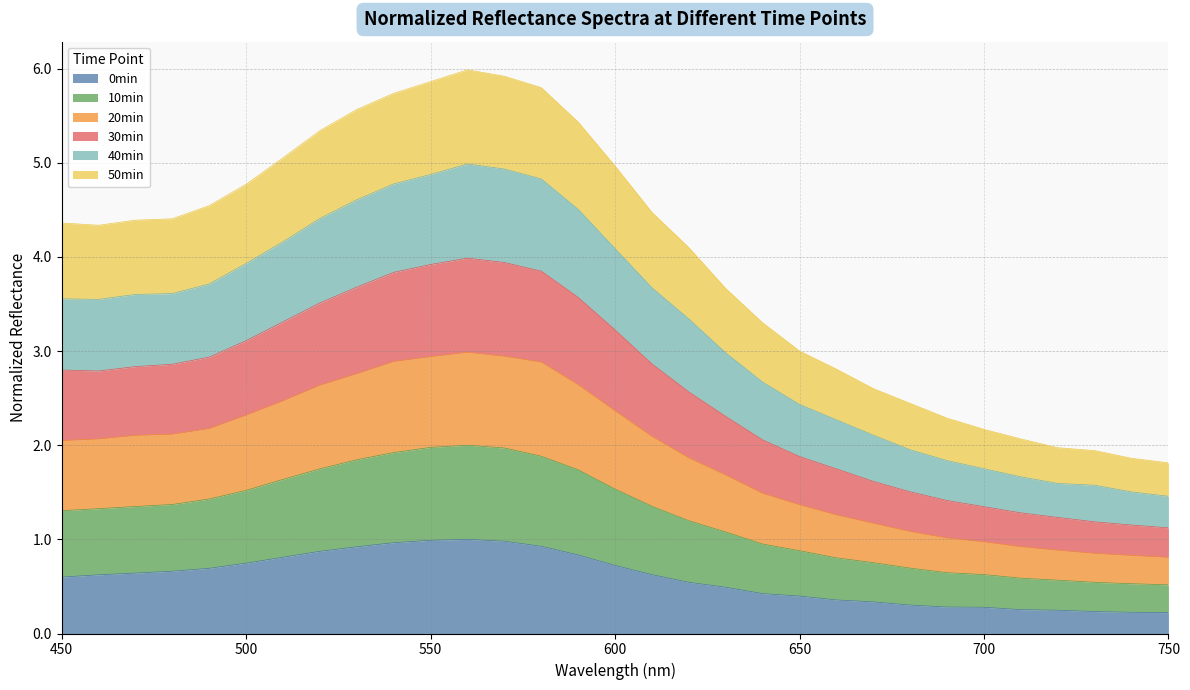

What is the highest value of the 0min series?

1.0